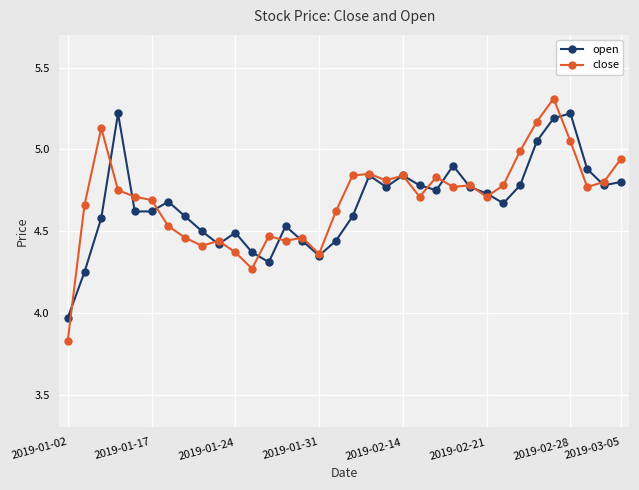

True or false: open has more than 2 interior local peaks.

True